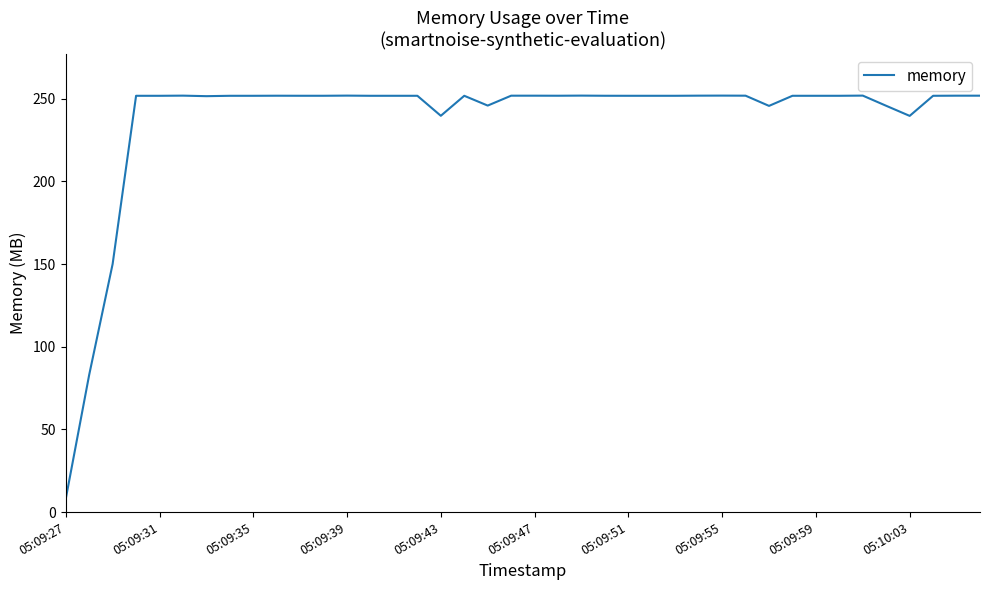

What is the minimum value shown in the chart?

8.0